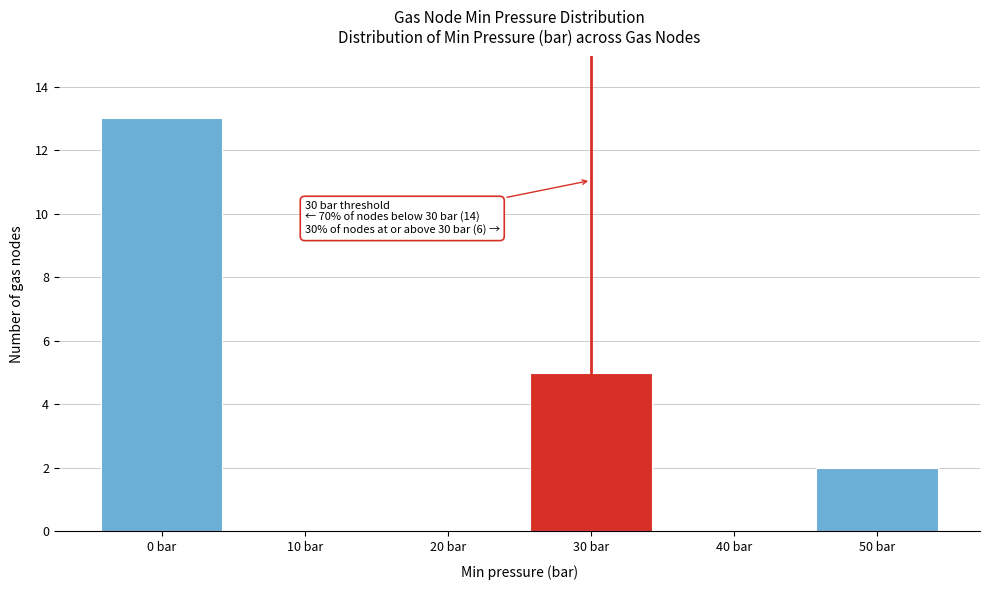

Over which range of the x-axis is the bar tallest?

-5 to 5